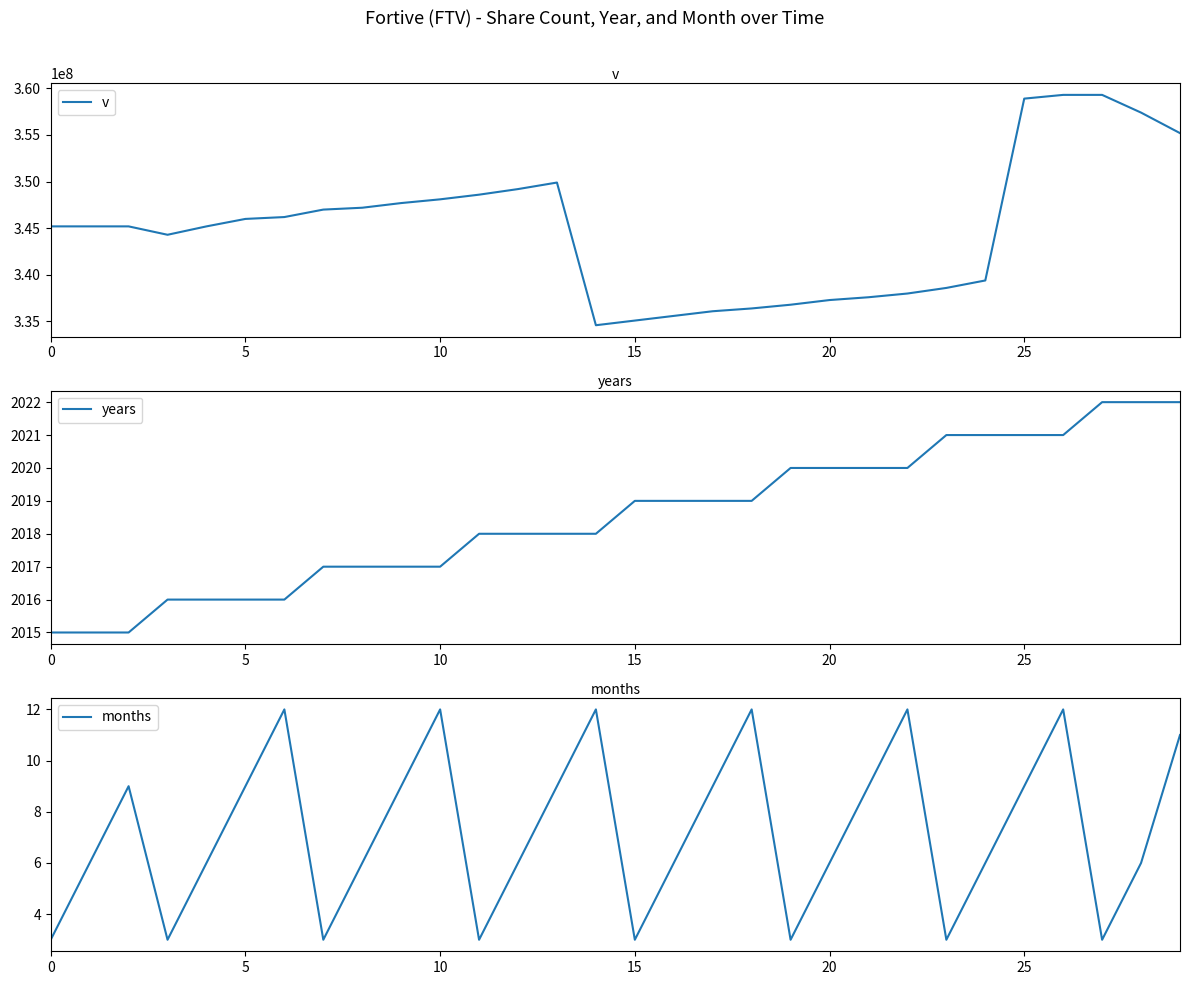

What is the label of the 11th point from the left?

10